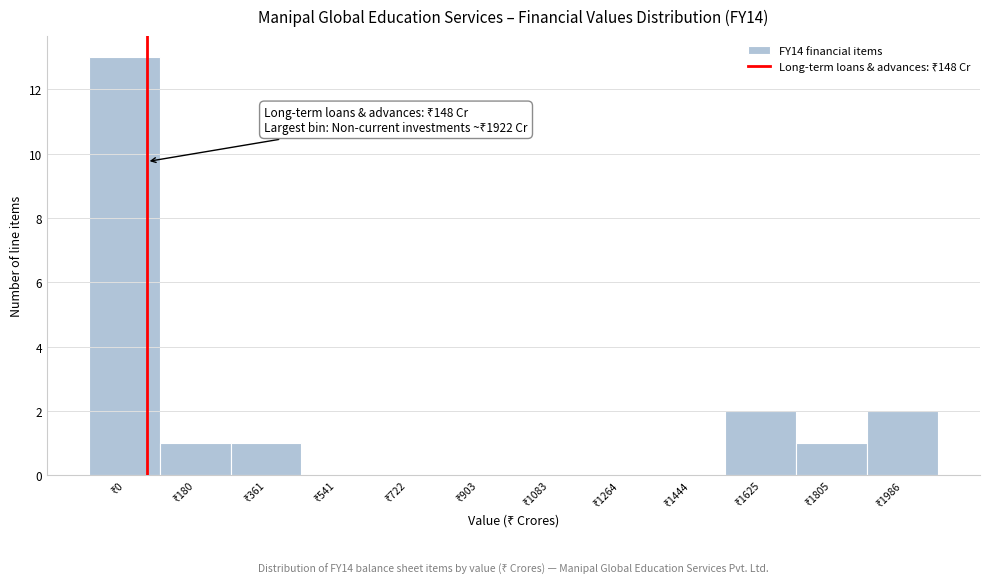

What is the sum of all values?

20